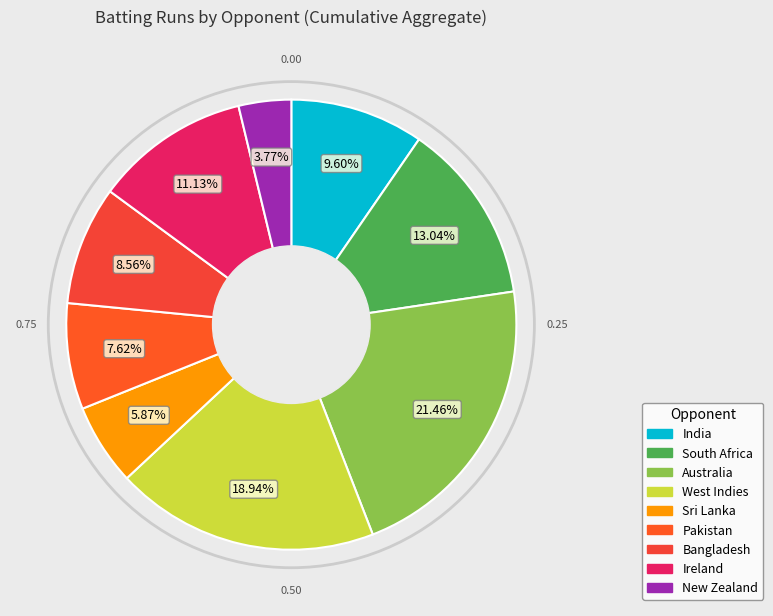

How many slices are in this pie chart?

9